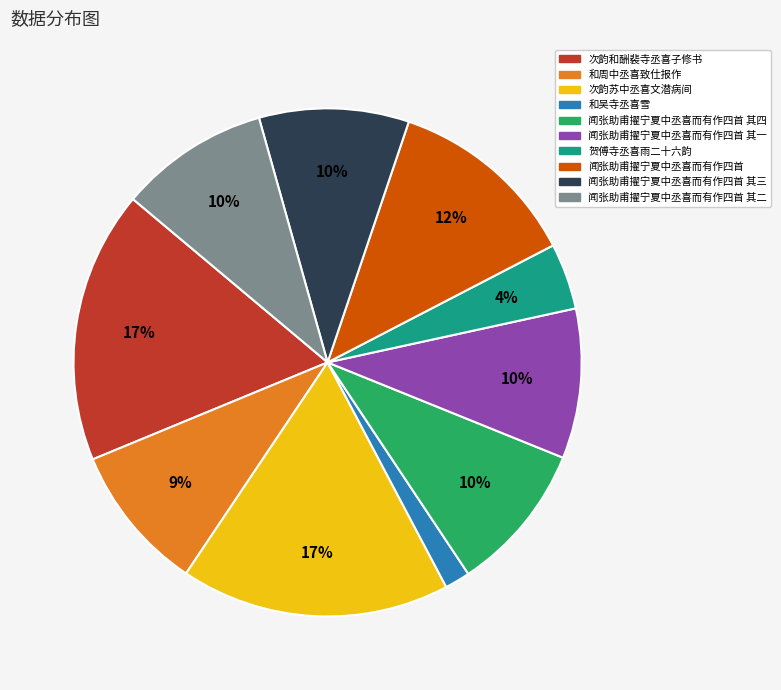

Does any single category account for the majority?

No